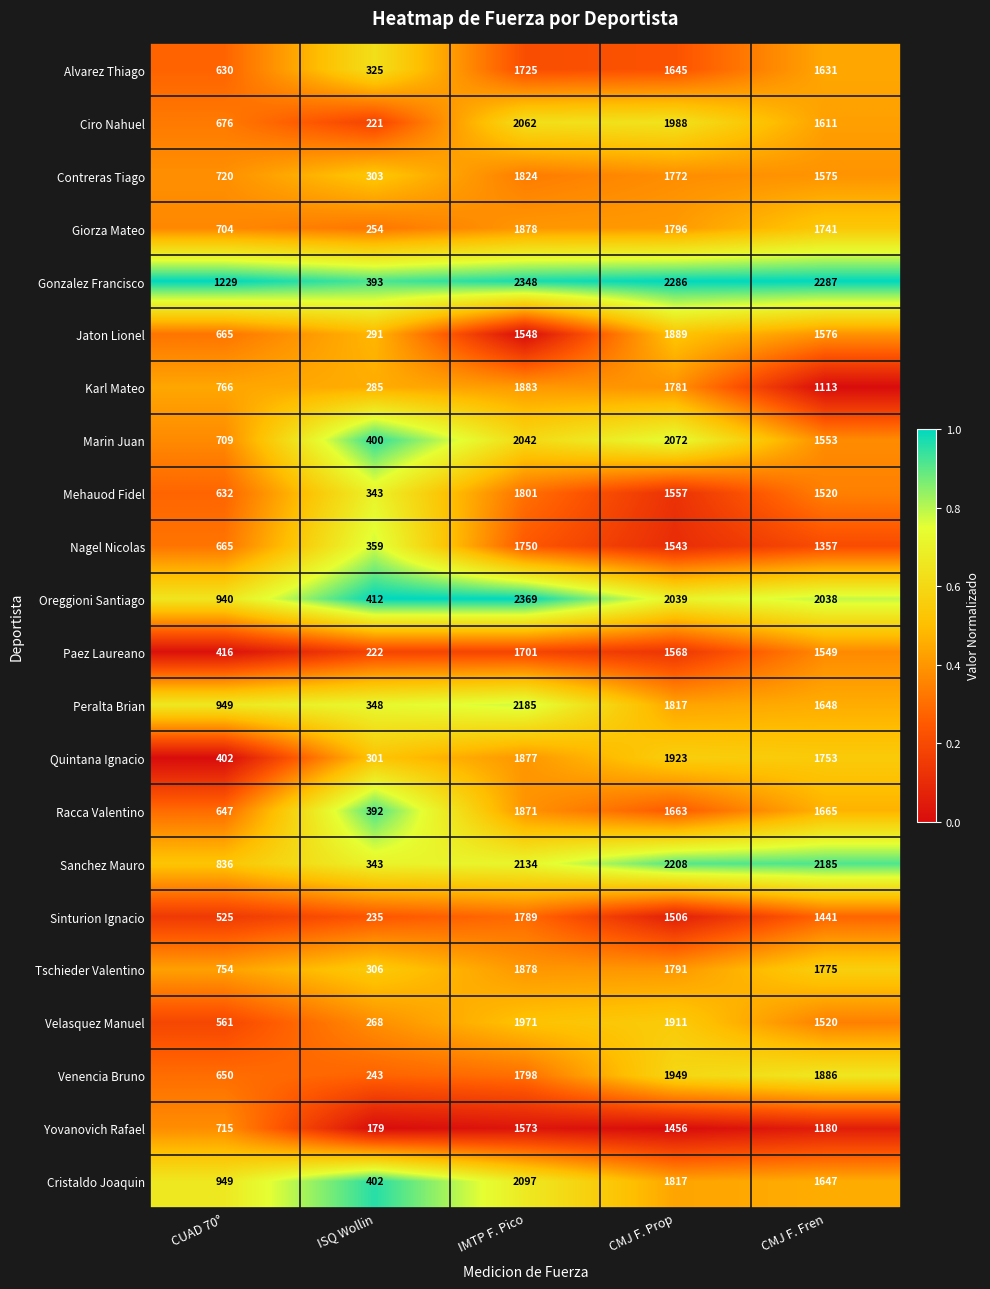

What value does the Venencia Bruno series have at IMTP F. Pico?

1798